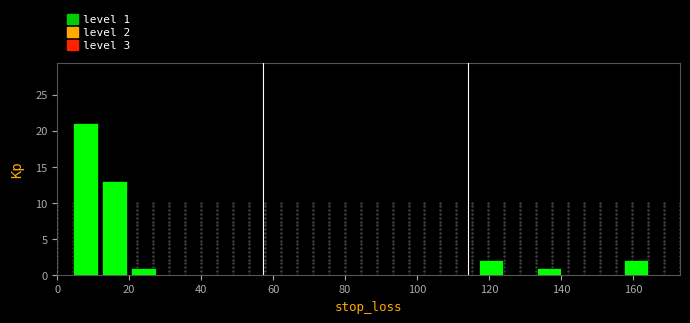

Over which range of the x-axis is the bar tallest?

4 to 12